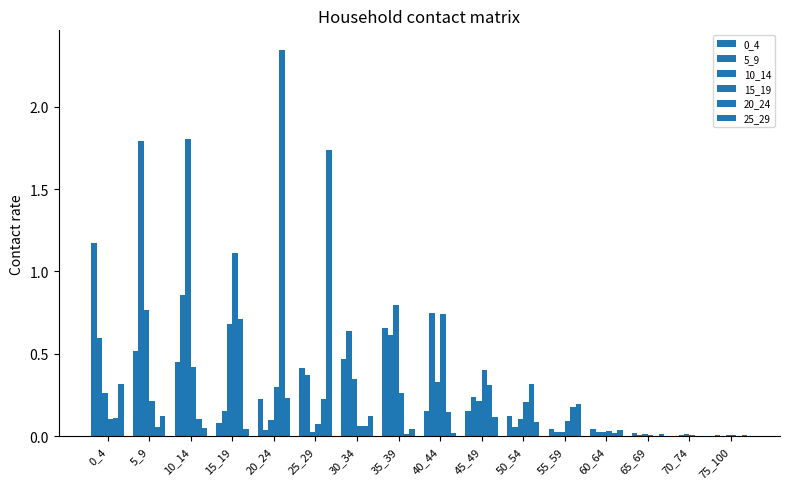

Count the number of data series in this chart.

6